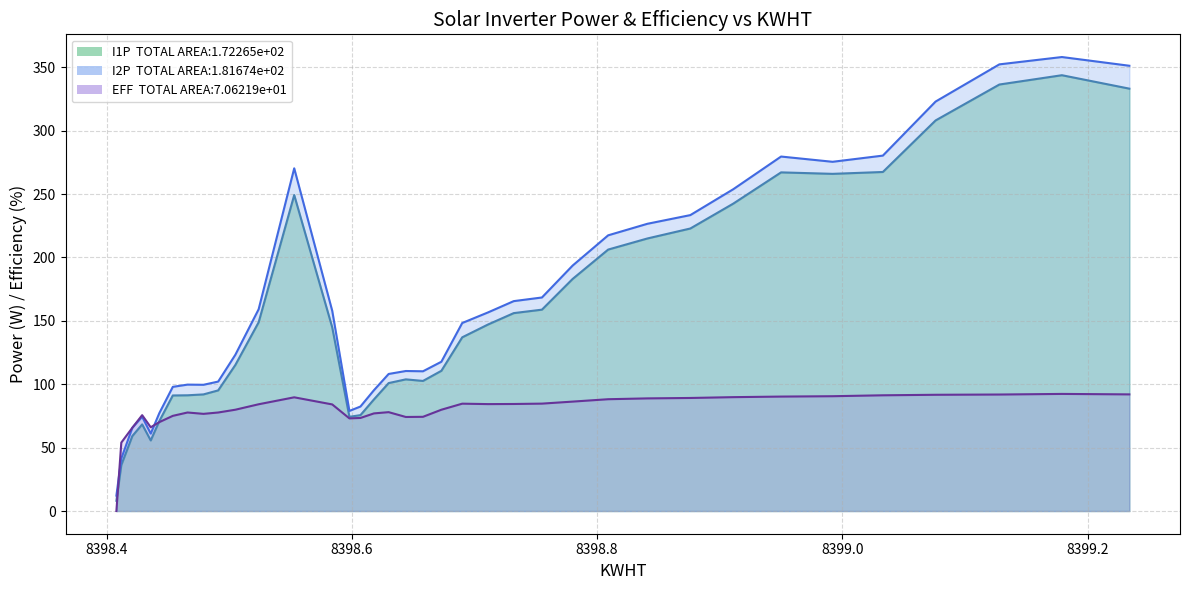

How many lines are shown in the chart?

3